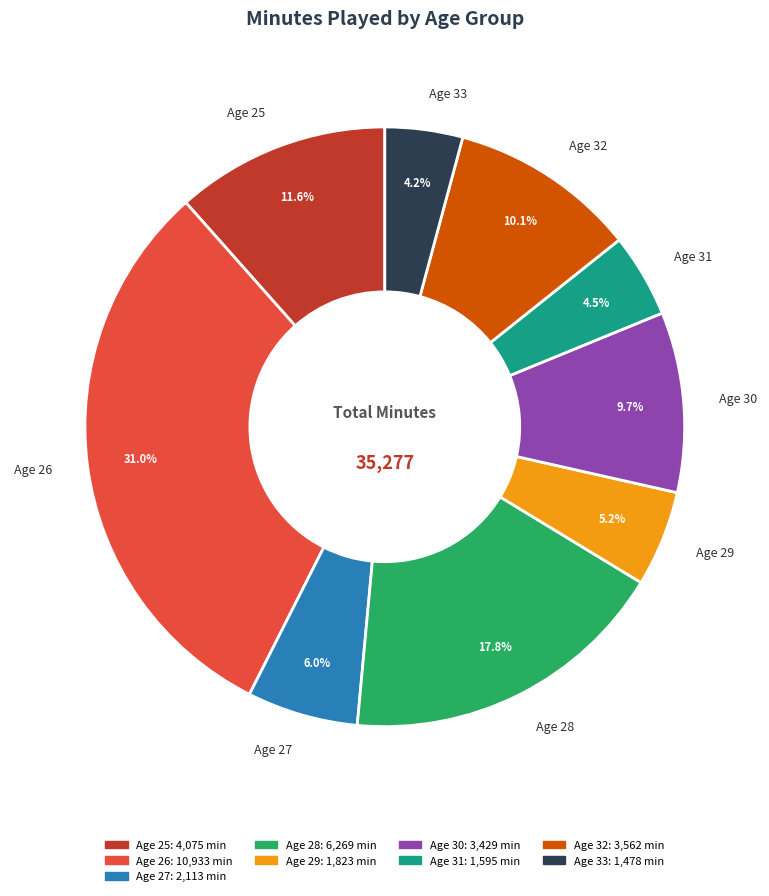

Which has a higher value, Age 29 or Age 30?

Age 30